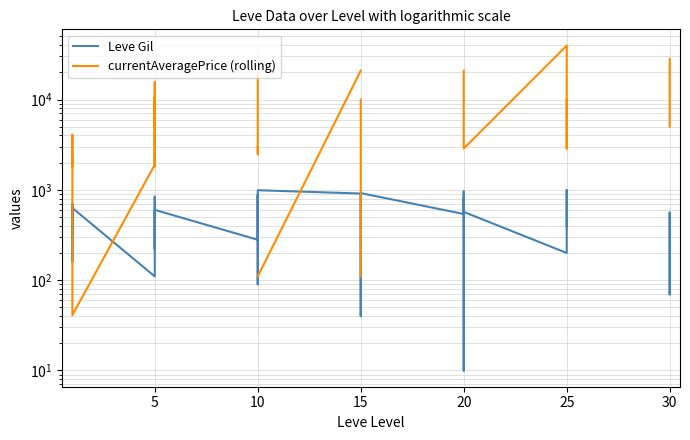

What is the value of the currentAveragePrice (rolling) point at the 29th from the left?

20833.0